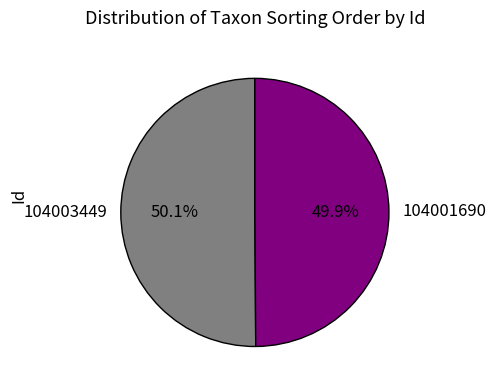

What percentage do 104003449 and 104001690 together represent?

100.0%